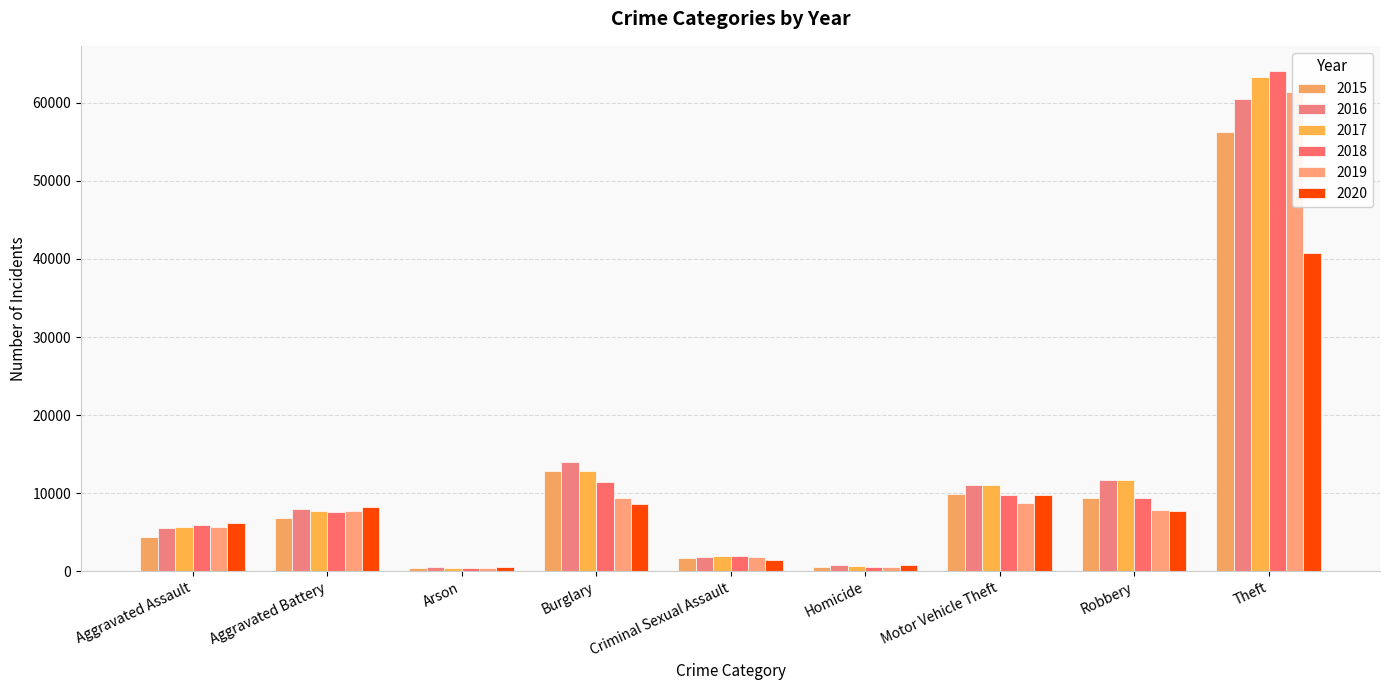

How many data points does each series have?

9